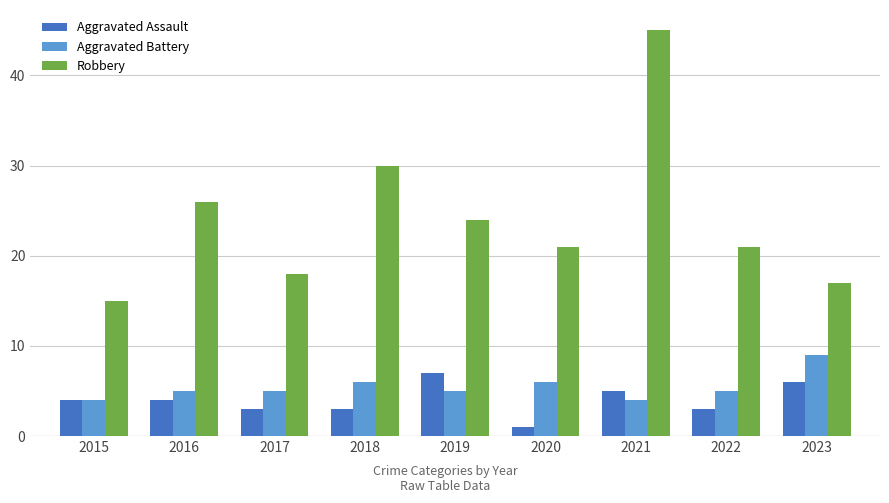

What is the value of the Robbery bar at the 7th from the left?

45